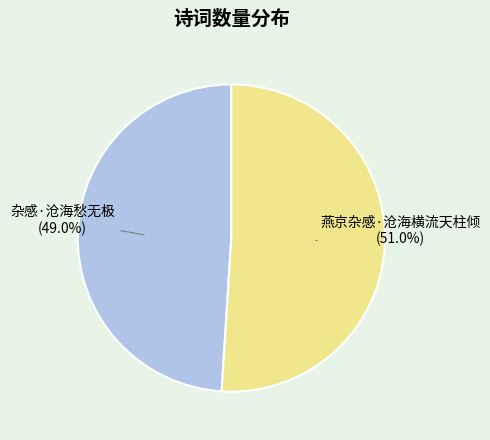

To the nearest percent, what percentage of the pie is 杂感·沧海愁无极?

49%